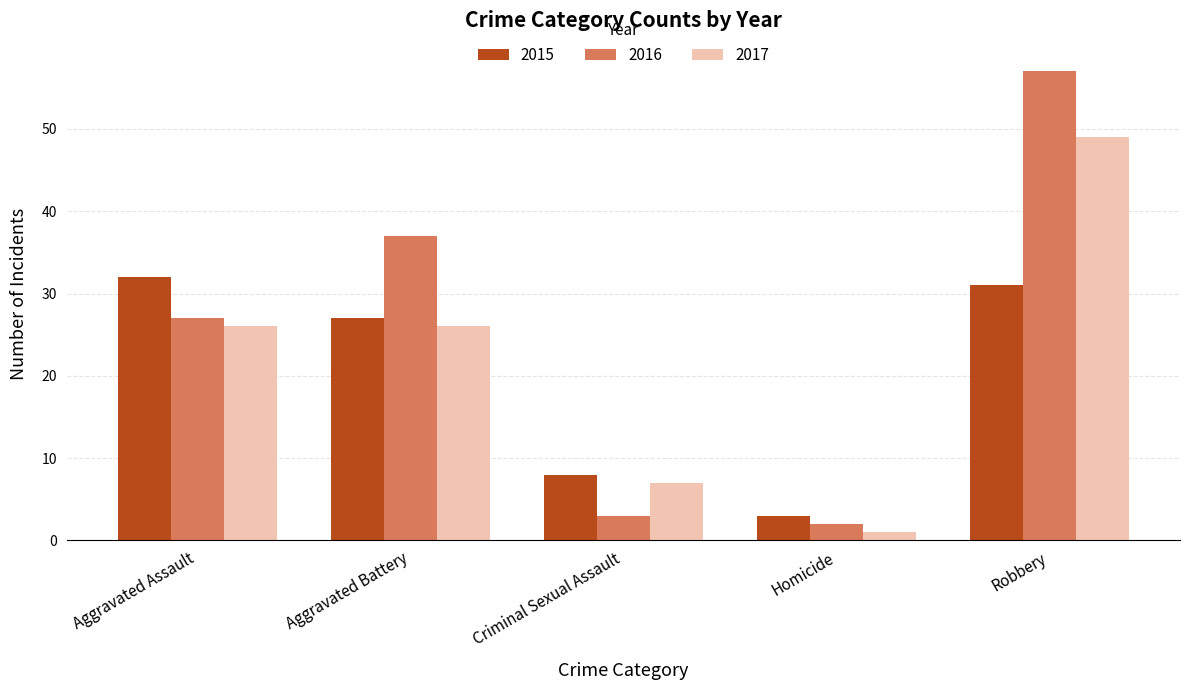

Which series has the largest range (max minus min)?

2016